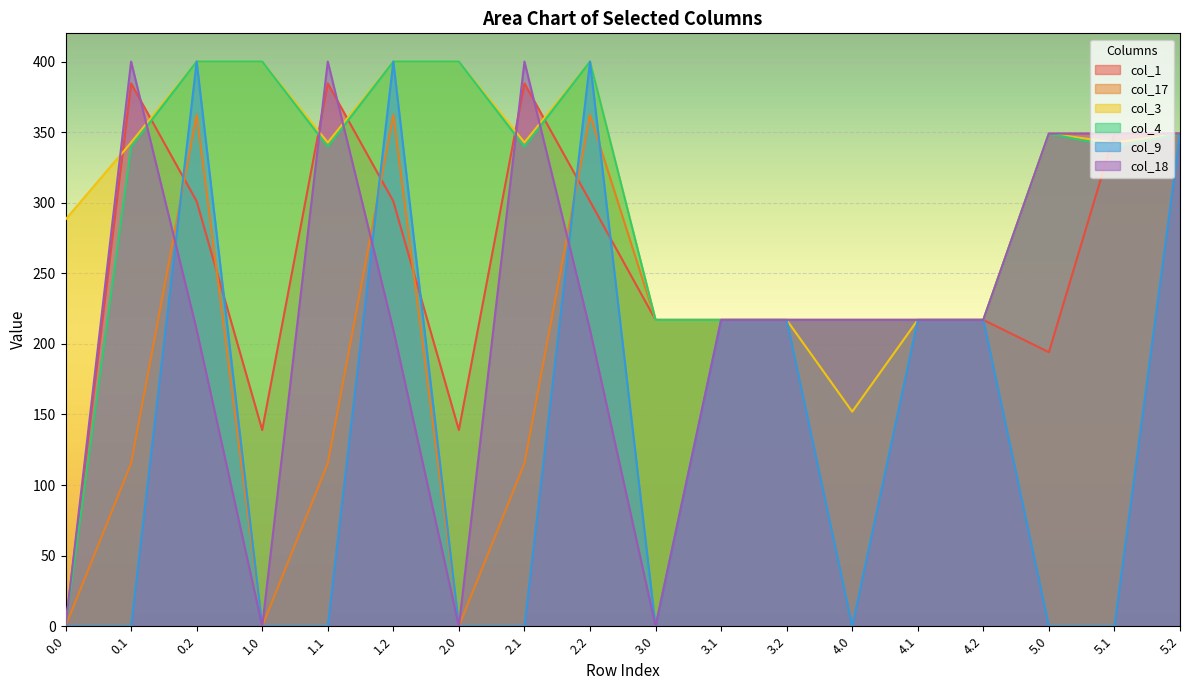

What is the sum of the col_3 values at 4.0 and 3.2?

369.0